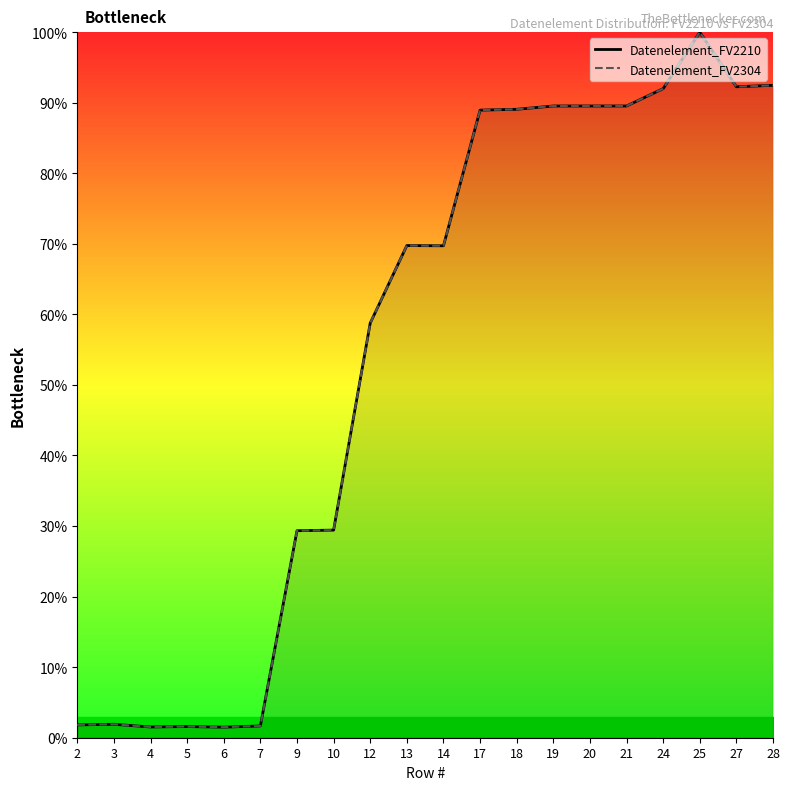

Is the value of Datenelement_FV2304 at 24 greater than the value of Datenelement_FV2210 at 27?

No